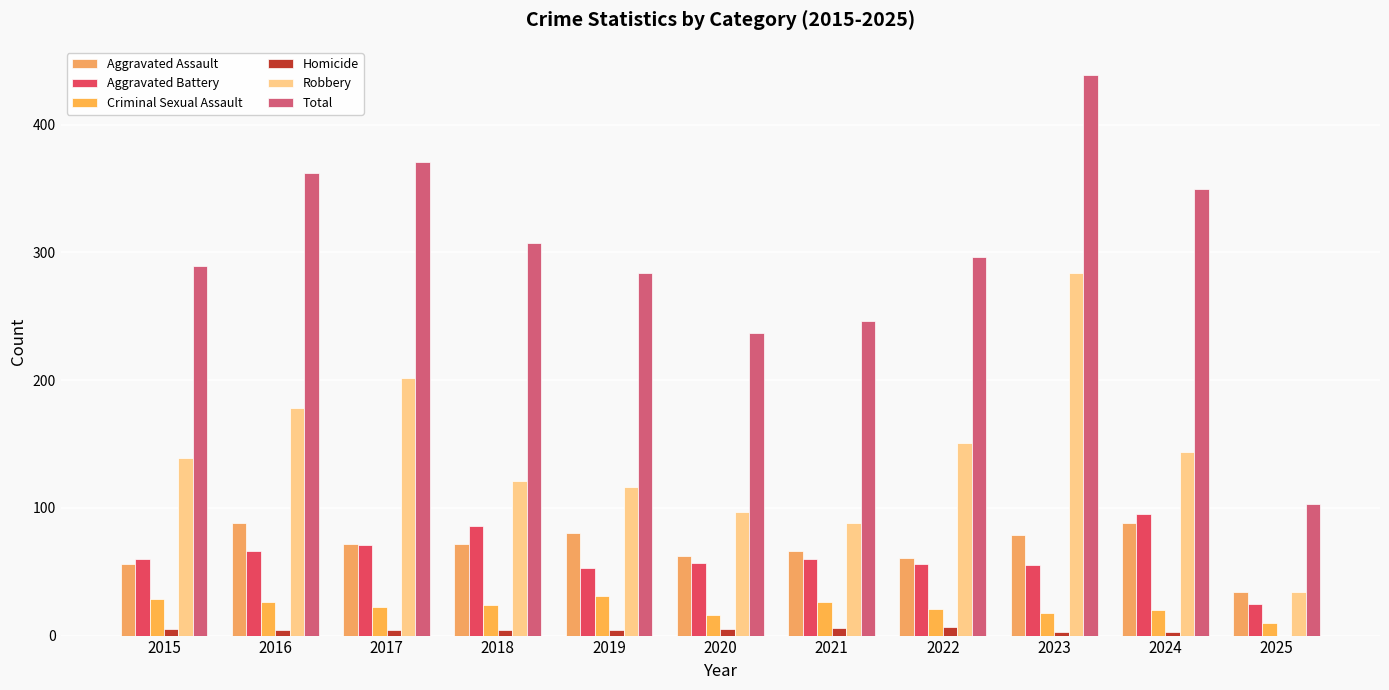

Which category has the highest value in the Robbery series?

2023